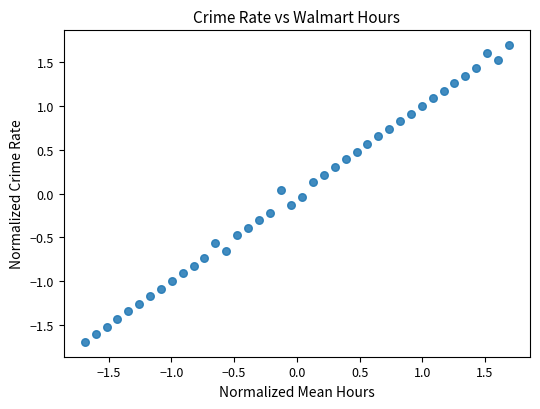

What is the range of Y values (max minus min)?

3.4